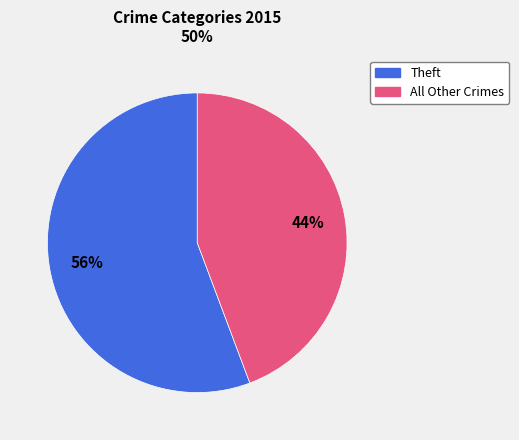

Is there a majority slice in this chart?

Yes